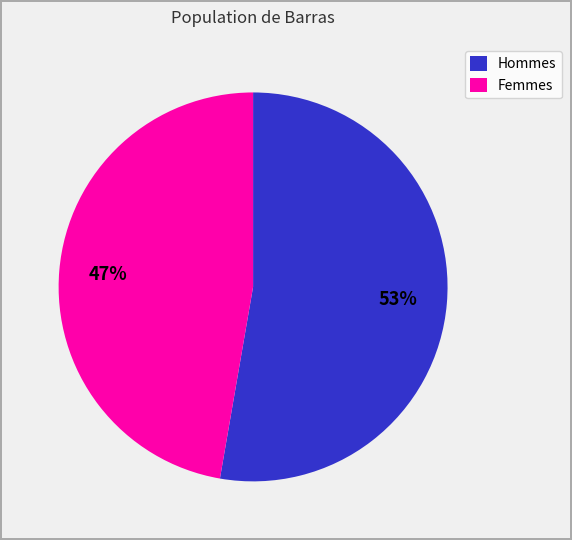

To the nearest percent, what is the combined percentage of Femmes and Hommes?

100%